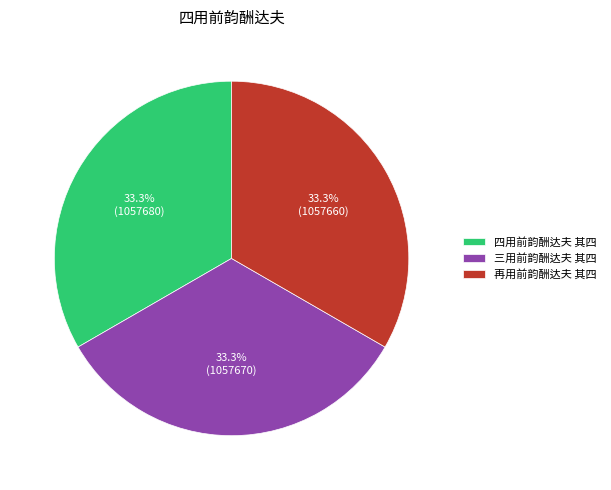

Approximately how many times larger is the value at 四用前韵酬达夫 其四 compared to 三用前韵酬达夫 其四?

1.0